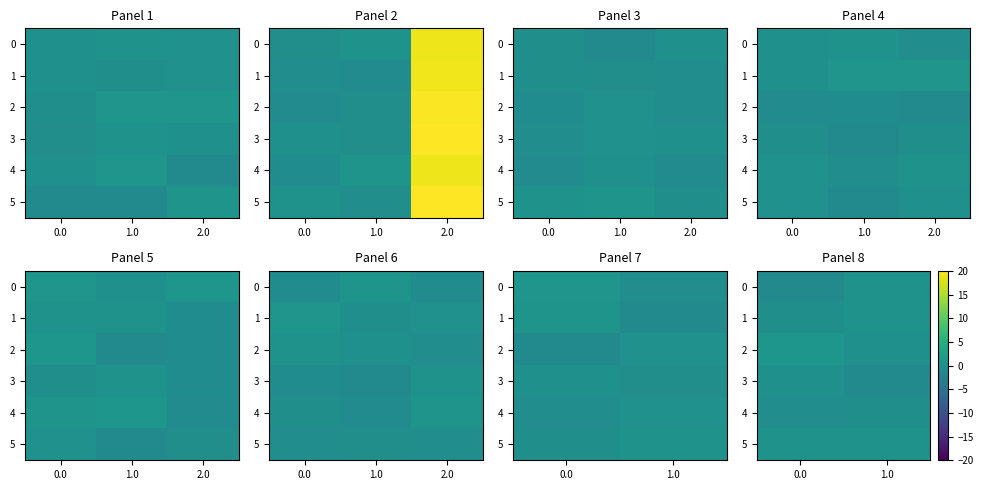

Which series changed the most between 0.0 and 1.0?

row_0